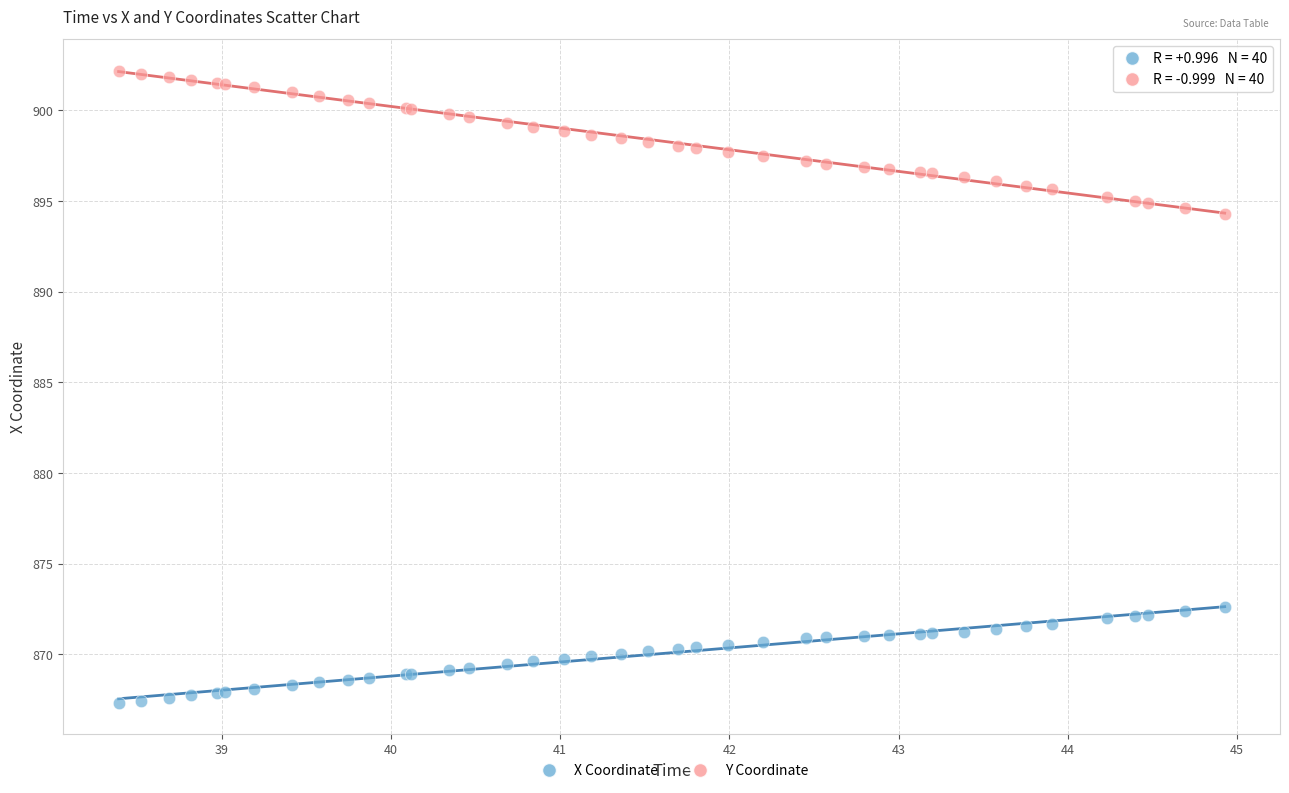

Which series contains the highest Y value?

Y Coordinate